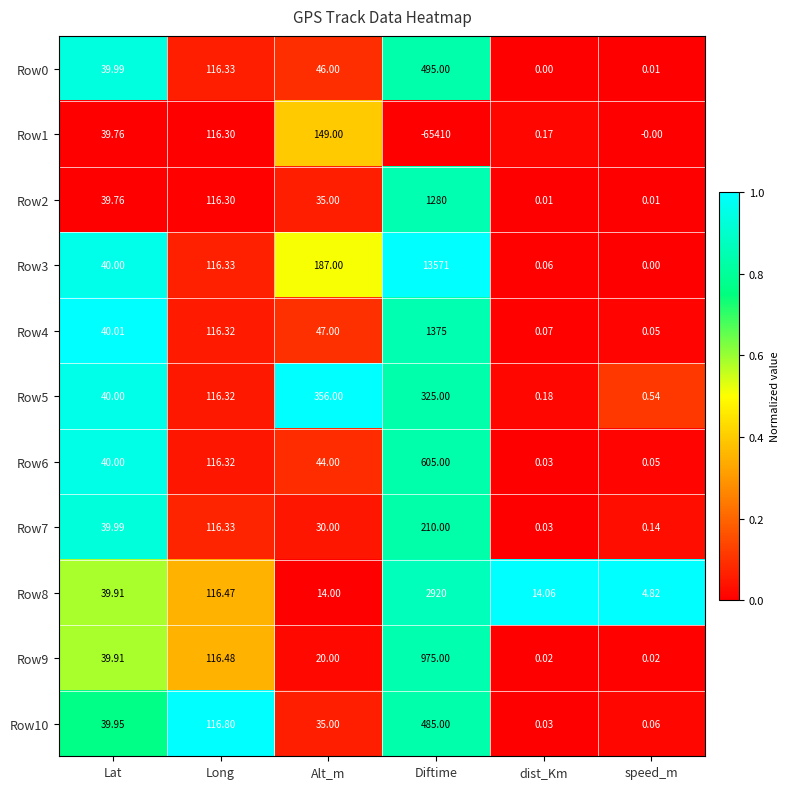

Is the value of Row3 at dist_Km greater than the value of Row8 at Diftime?

No